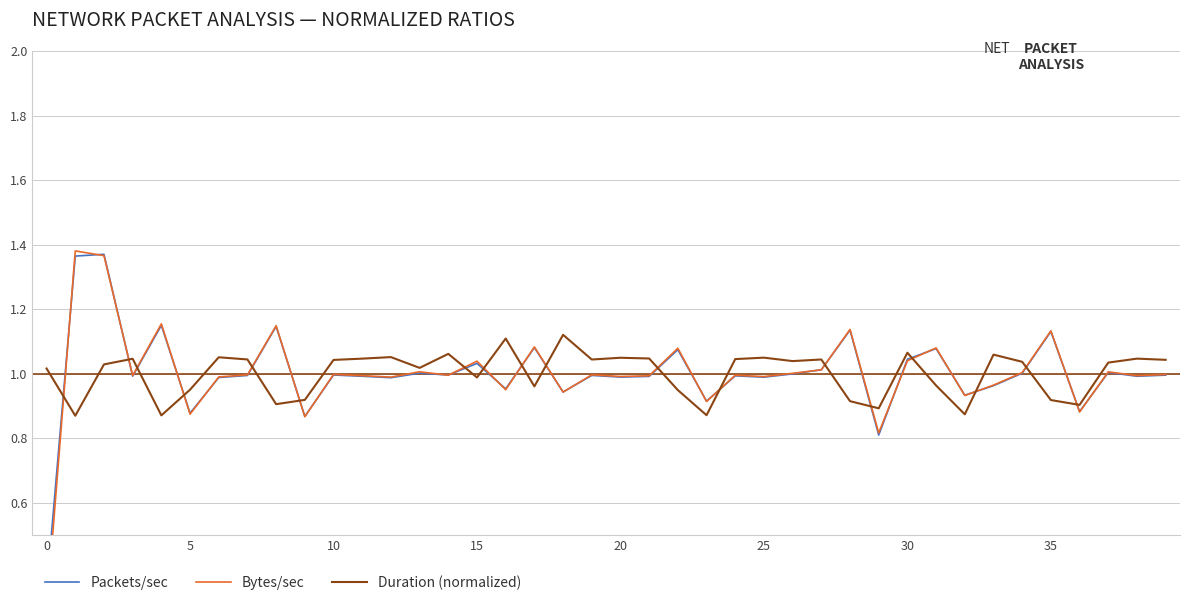

True or false: Duration (normalized) has a value of 0.5 at 15.

False